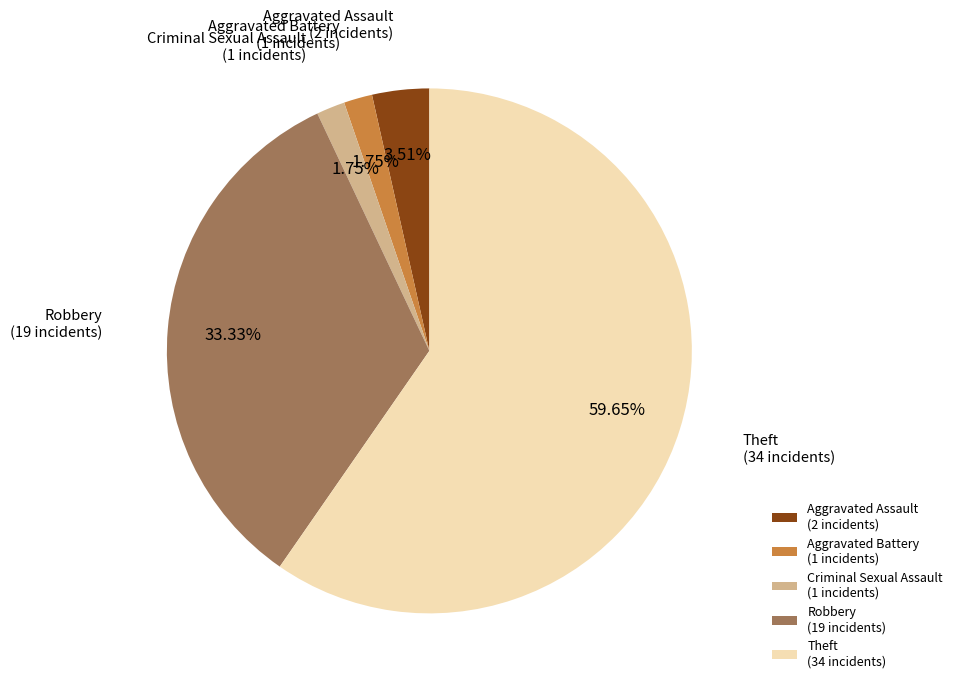

True or false: Theft accounts for 46% of the total.

False